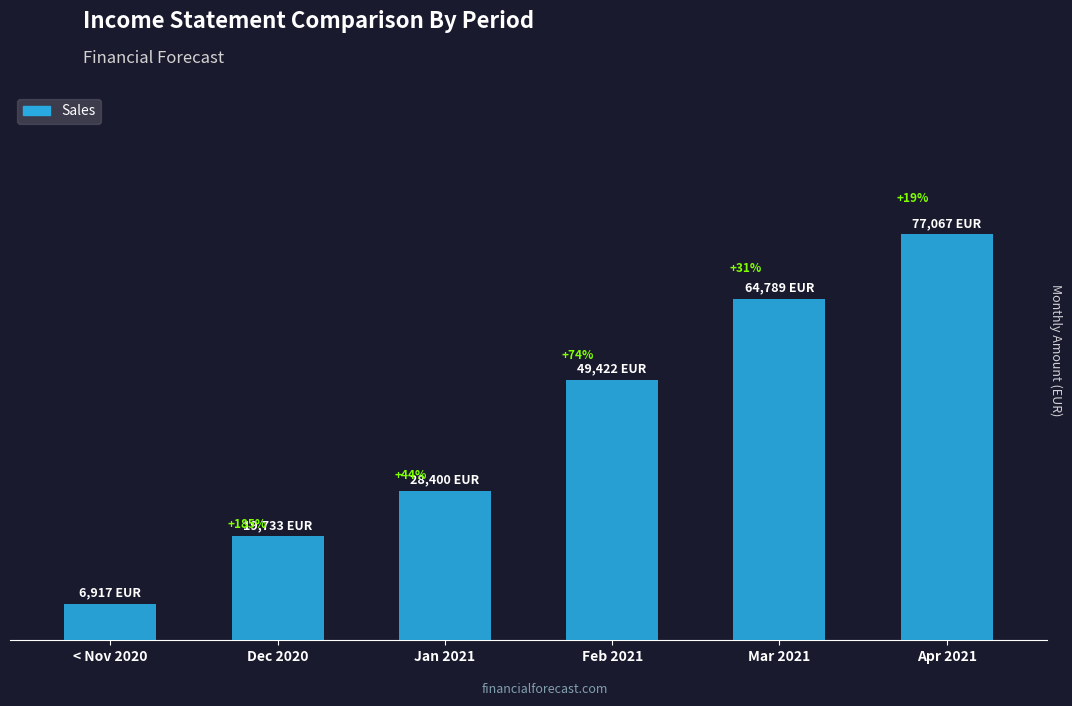

What is the minimum value shown in the chart?

6916.7